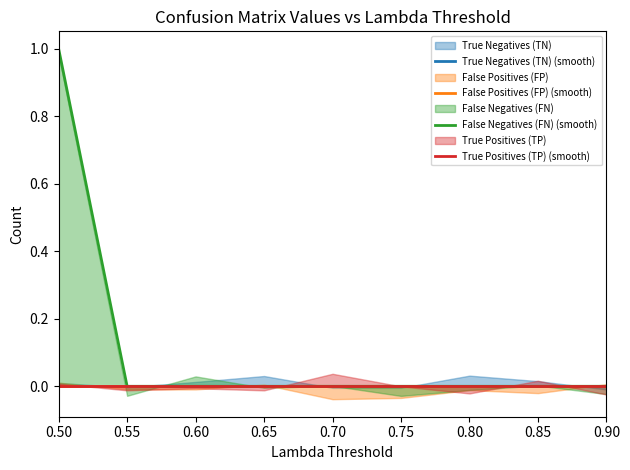

True or false: True Negatives (TN) (smooth) has more than 0 interior local peaks.

False